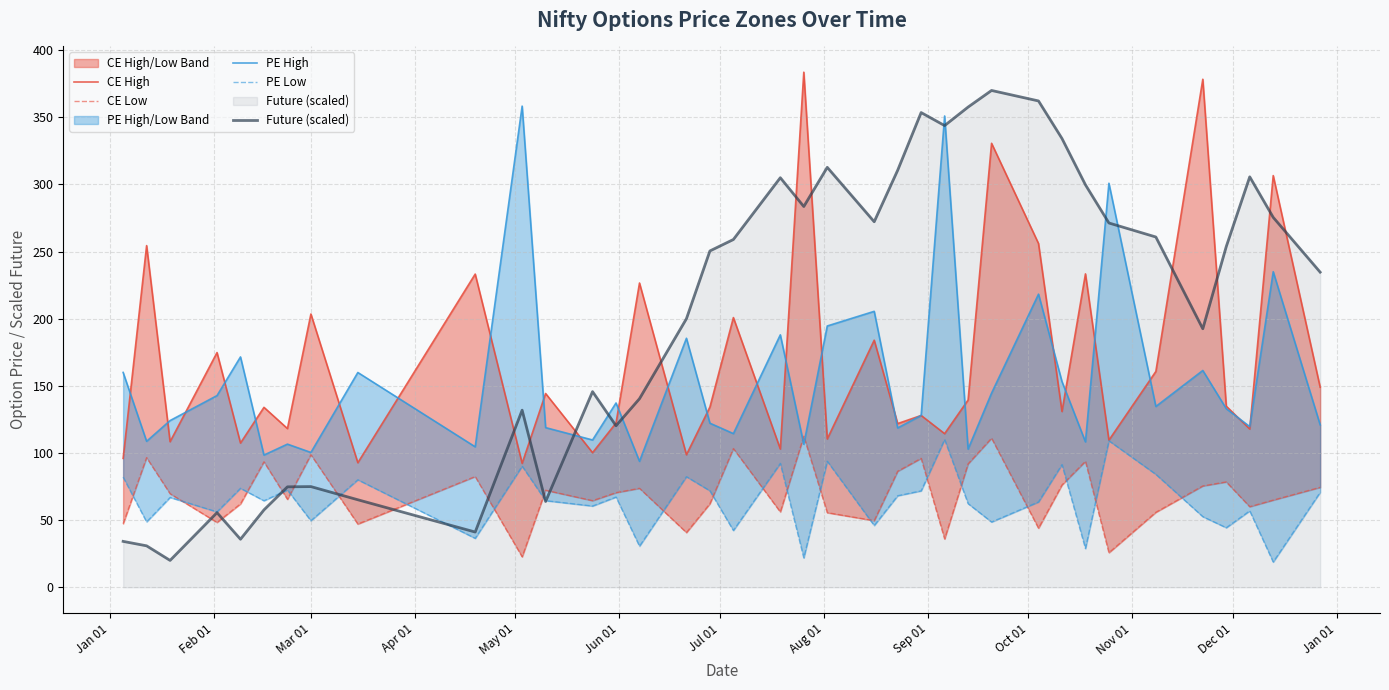

What is the highest value of the Future (scaled) series?

370.0